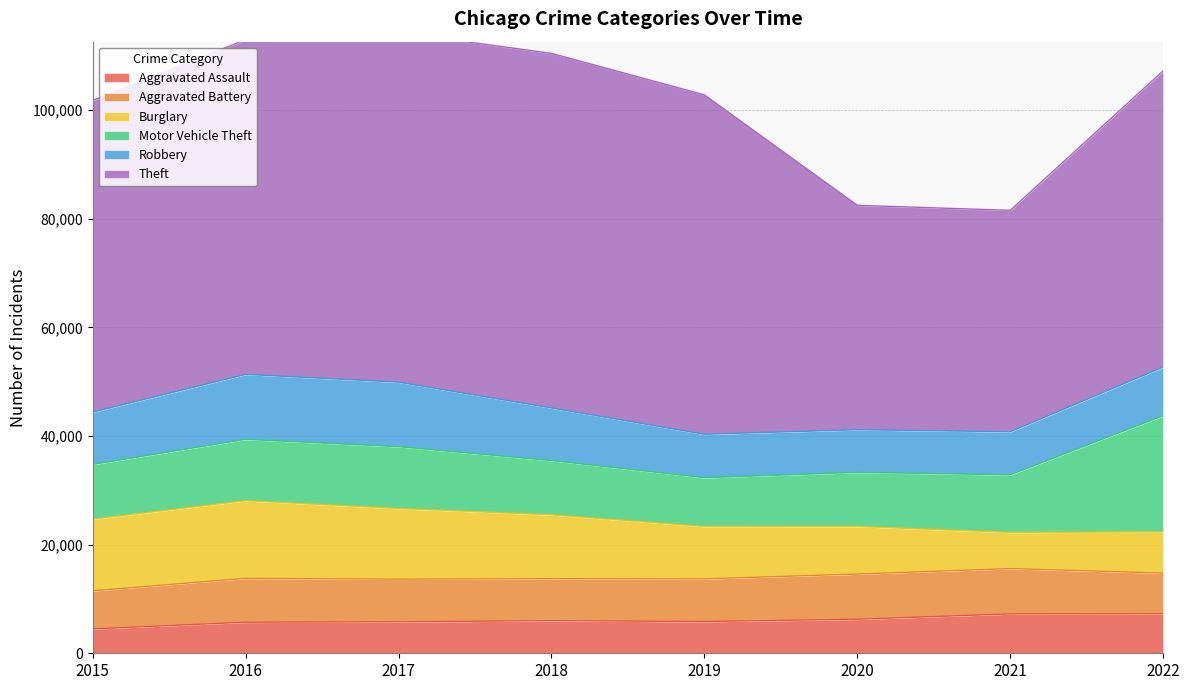

Reading right to left, extract all data points from this chart.

Aggravated Assault: 2022=7270	2021=7243	2020=6263	2019=5840	2018=6001	2017=5793	2016=5712	2015=4480
Aggravated Battery: 2022=7487	2021=8346	2020=8319	2019=7857	2018=7734	2017=7845	2016=8085	2015=7018
Burglary: 2022=7578	2021=6659	2020=8757	2019=9639	2018=11746	2017=13001	2016=14289	2015=13184
Motor Vehicle Theft: 2022=21386	2021=10596	2020=9953	2019=8977	2018=9983	2017=11380	2016=11286	2015=10068
Robbery: 2022=8965	2021=7919	2020=7855	2019=7994	2018=9679	2017=11880	2016=11960	2015=9638
Theft: 2022=54534	2021=40773	2020=41311	2019=62485	2018=65285	2017=64381	2016=61618	2015=57350